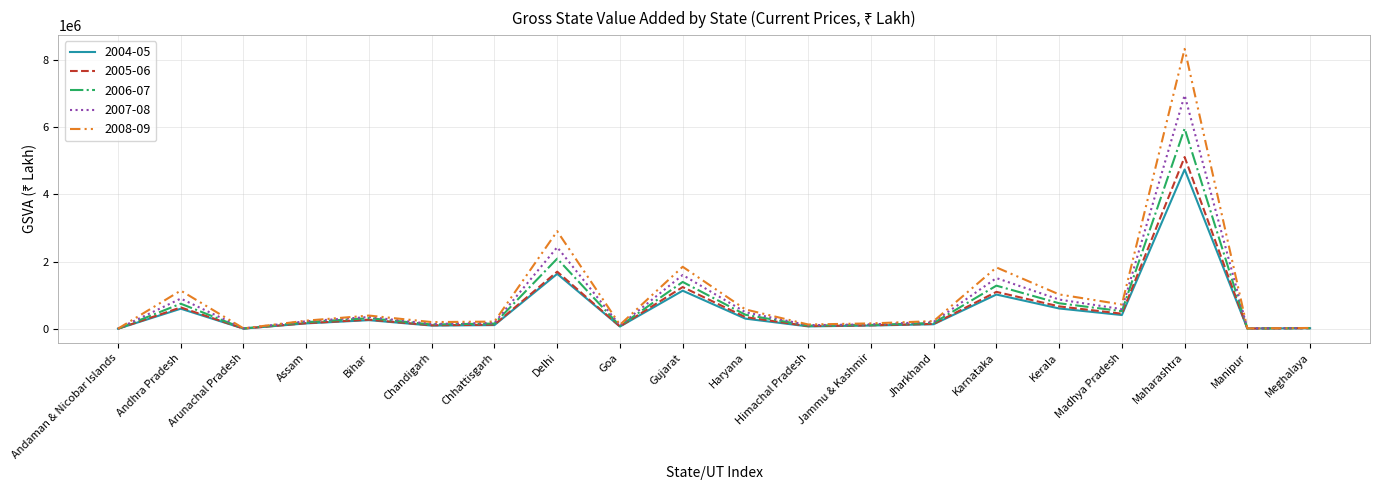

How many lines are shown in the chart?

5